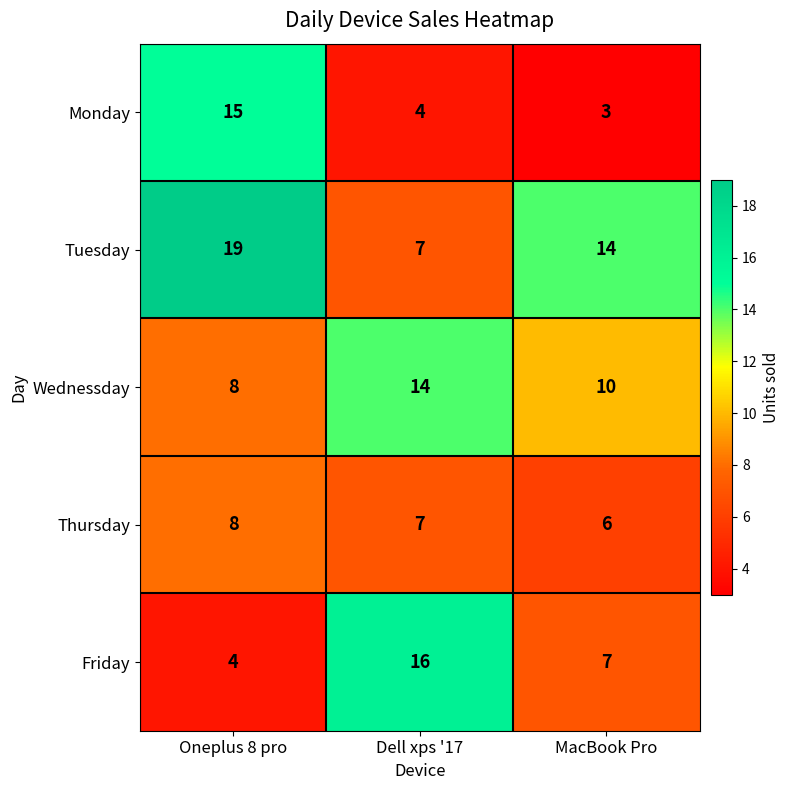

Is it true that Wednessday equals 11 at Oneplus 8 pro?

False